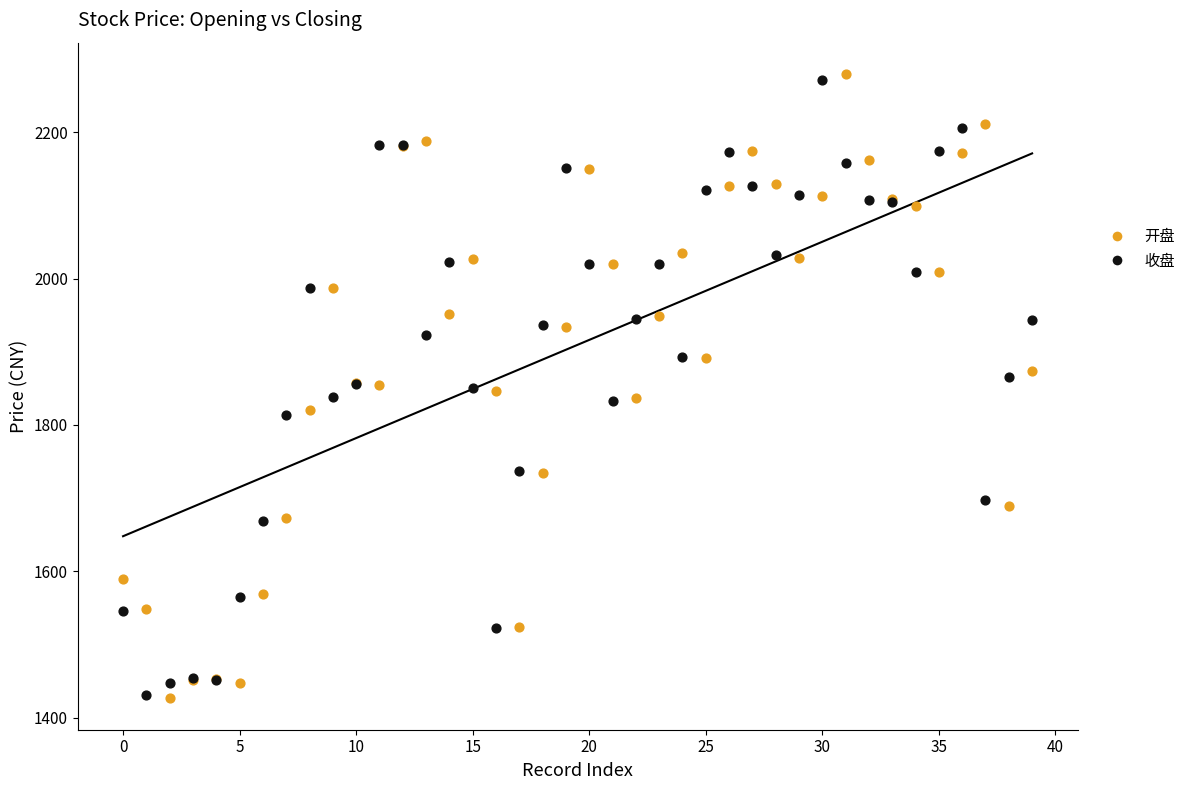

What are all the series names shown in the legend?

开盘, 收盘